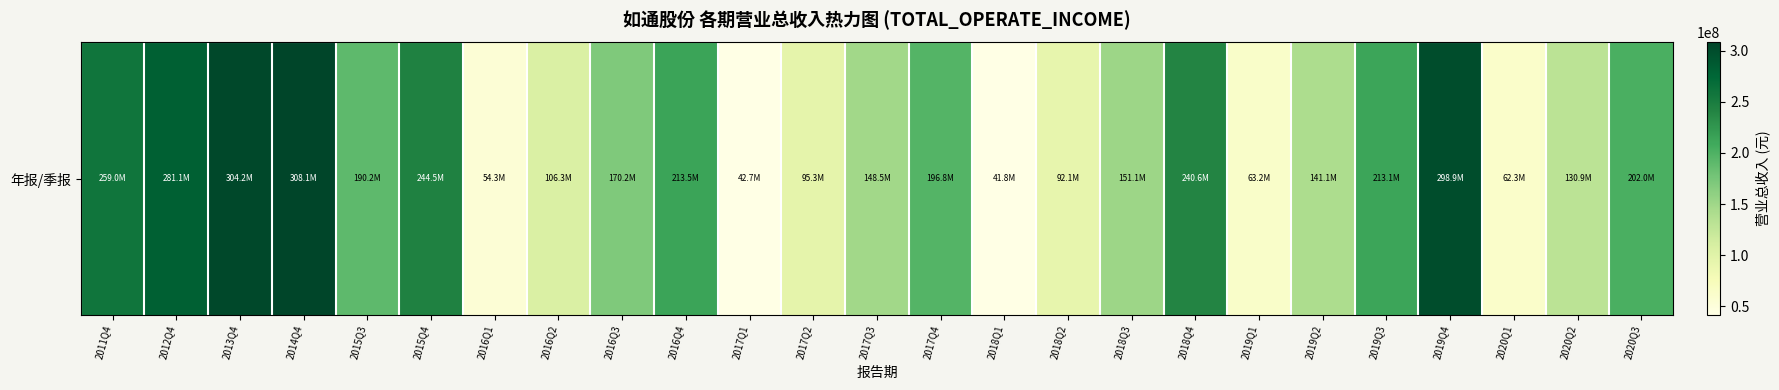

What is the difference between the values at 2011Q4 and 2017Q2?

163650504.8